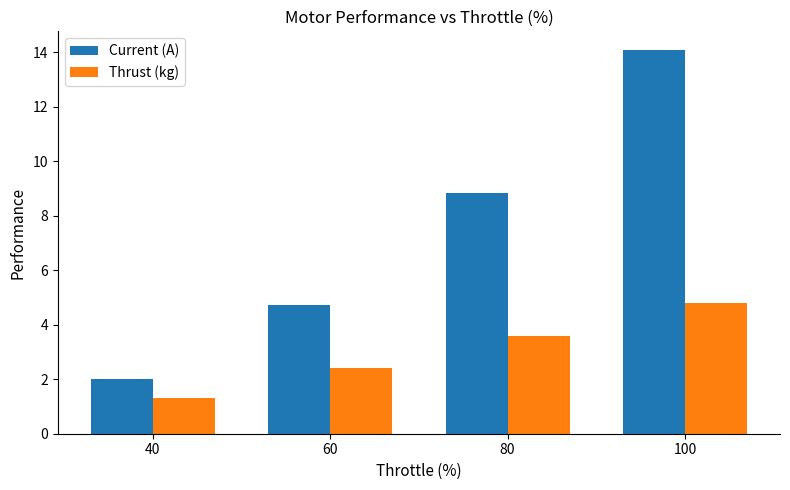

List the labels in order of Current (A) value, smallest first.

40, 60, 80, 100